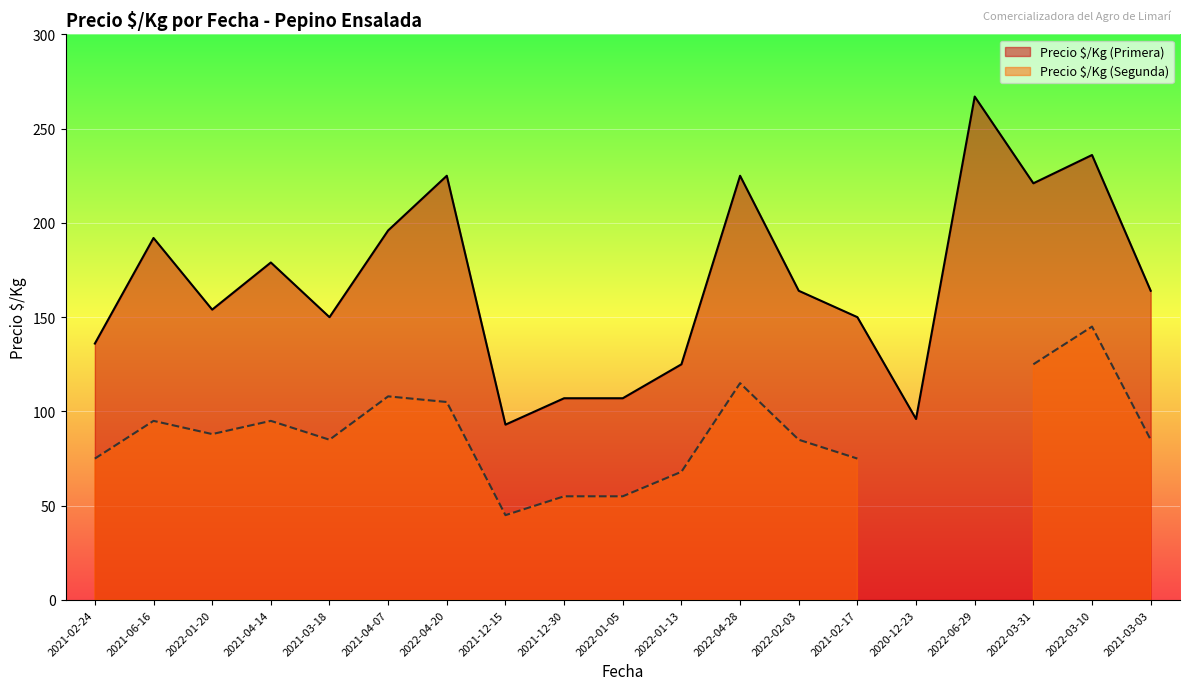

Rank the categories by value from lowest to highest.

2021-12-15, 2020-12-23, 2021-12-30, 2022-01-05, 2022-01-13, 2021-02-24, 2021-03-18, 2021-02-17, 2022-01-20, 2022-02-03, 2021-03-03, 2021-04-14, 2021-06-16, 2021-04-07, 2022-03-31, 2022-04-20, 2022-04-28, 2022-03-10, 2022-06-29